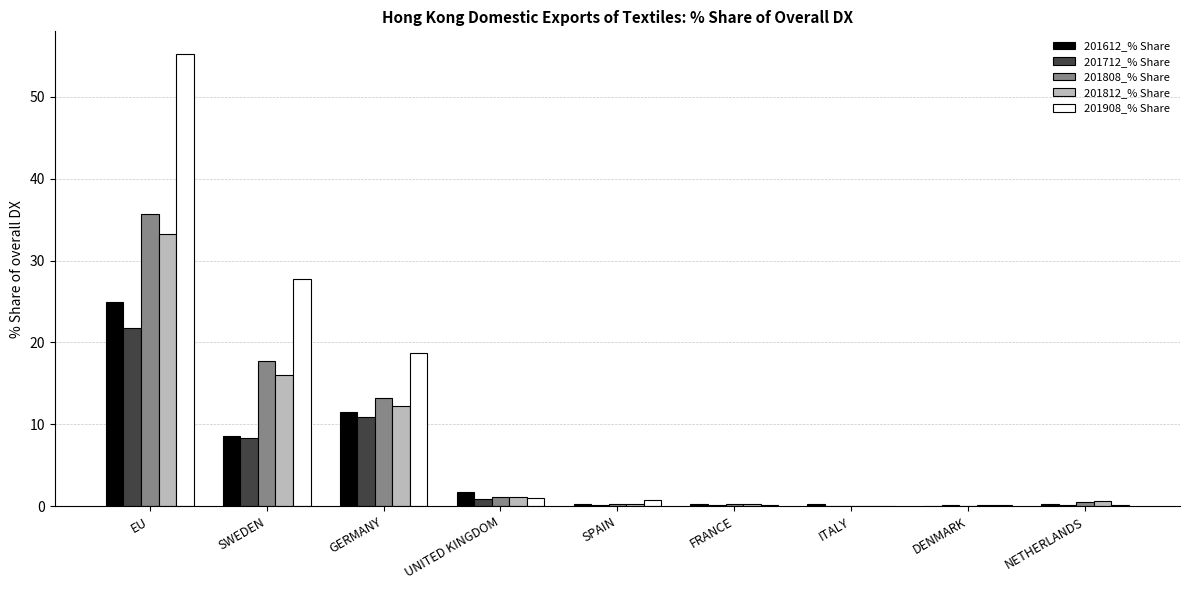

True or false: 201612_% Share has a value of 0.2 at NETHERLANDS.

True